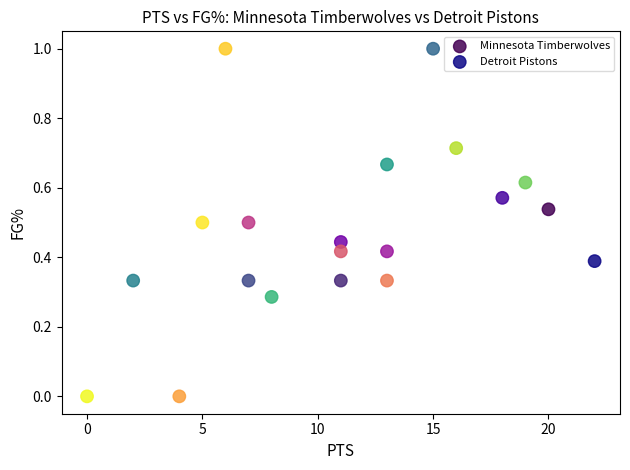

Which series reaches the minimum Y coordinate?

Detroit Pistons